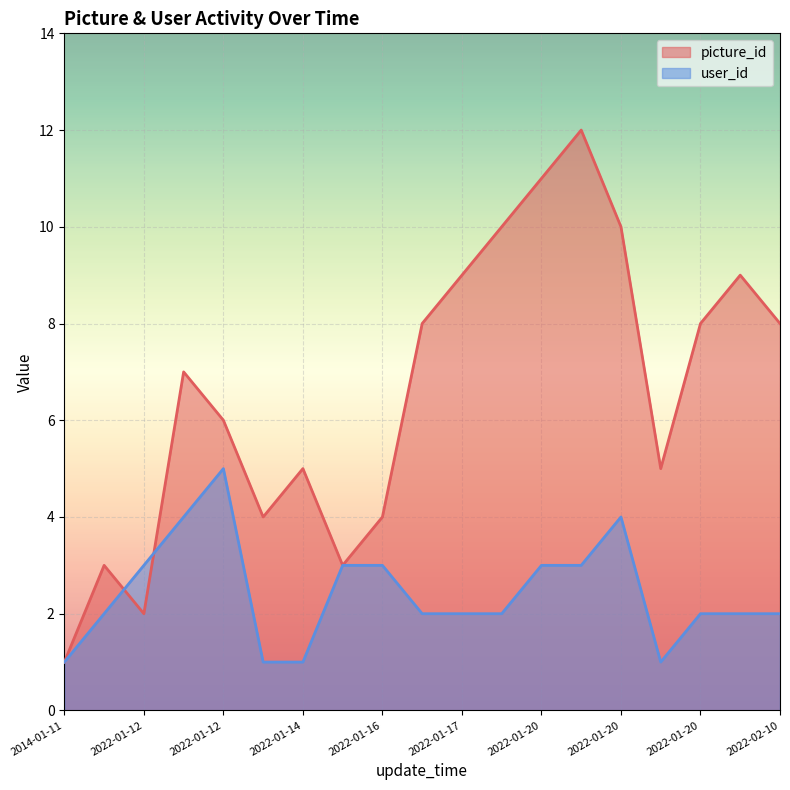

What is the maximum value shown in the chart?

12